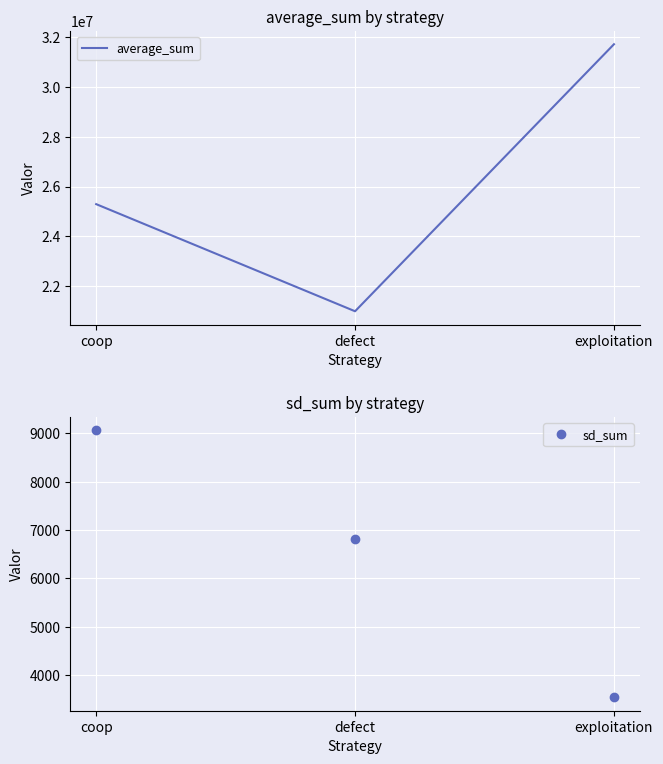

What is the difference between the sd_sum values at exploitation and defect?

3278